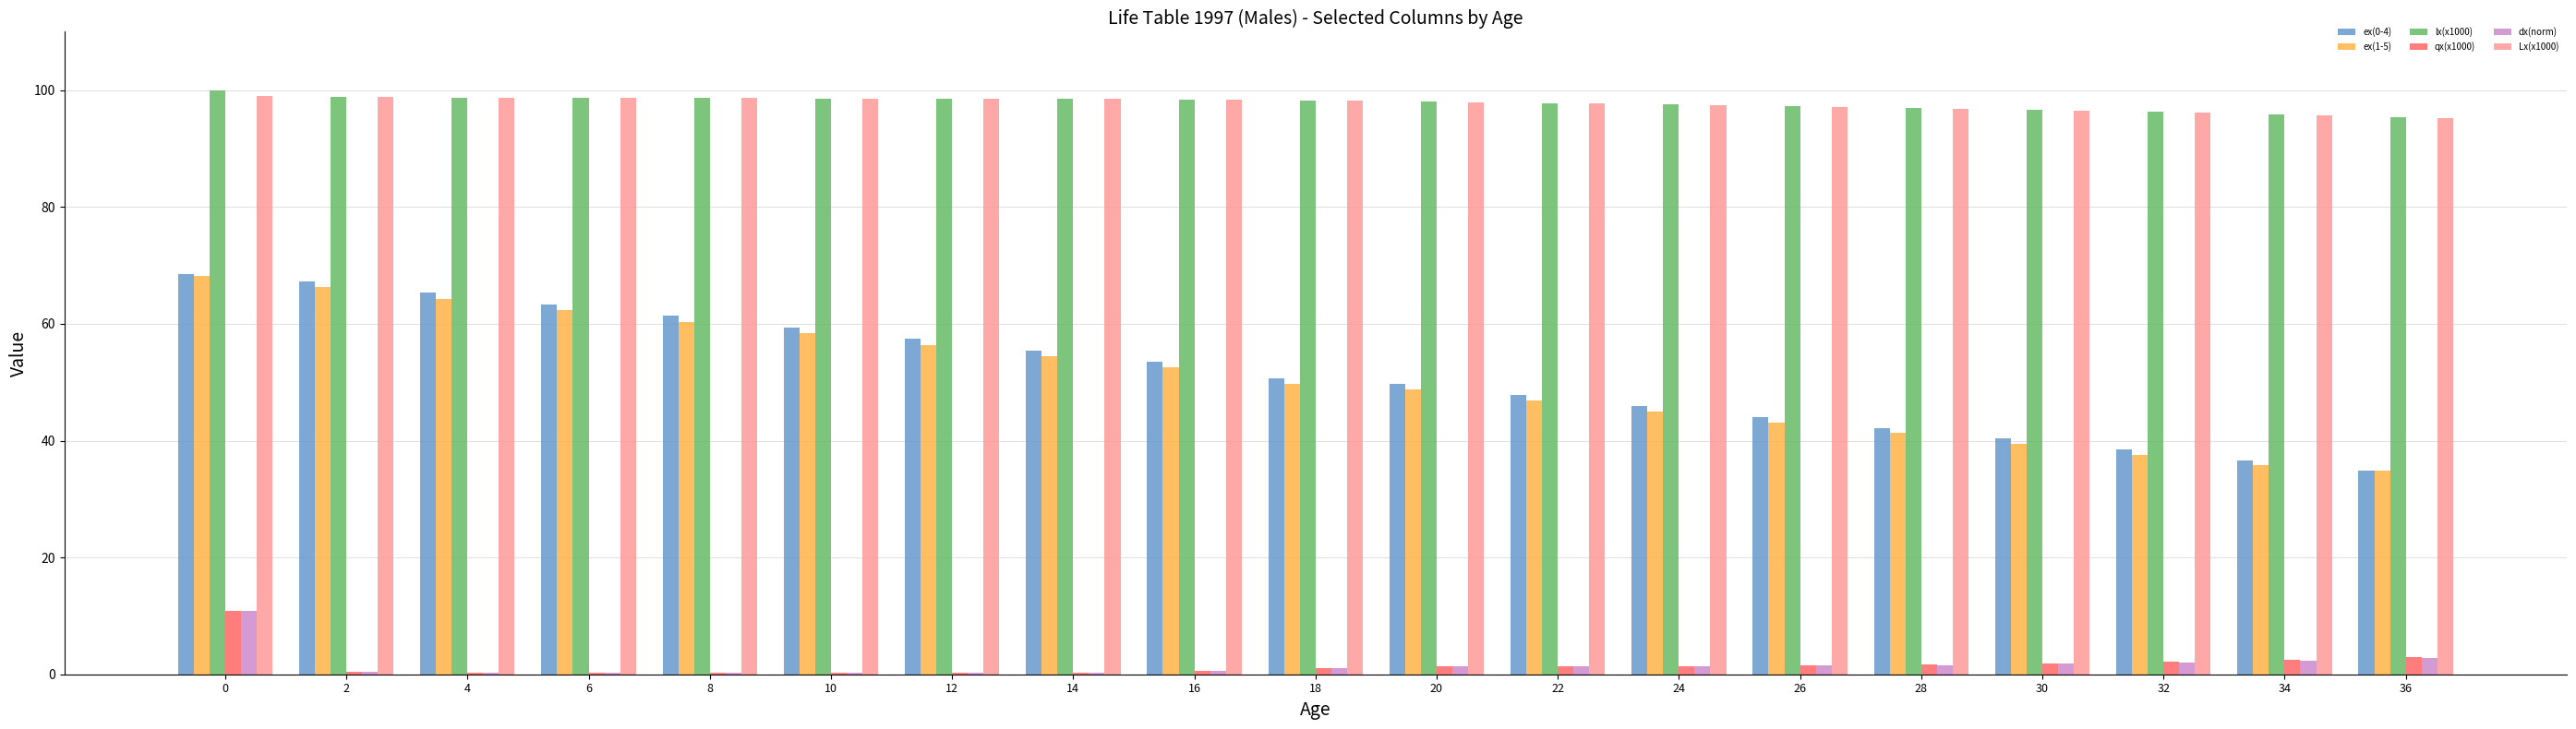

What is the sum of all ex(1-5) values?

965.7